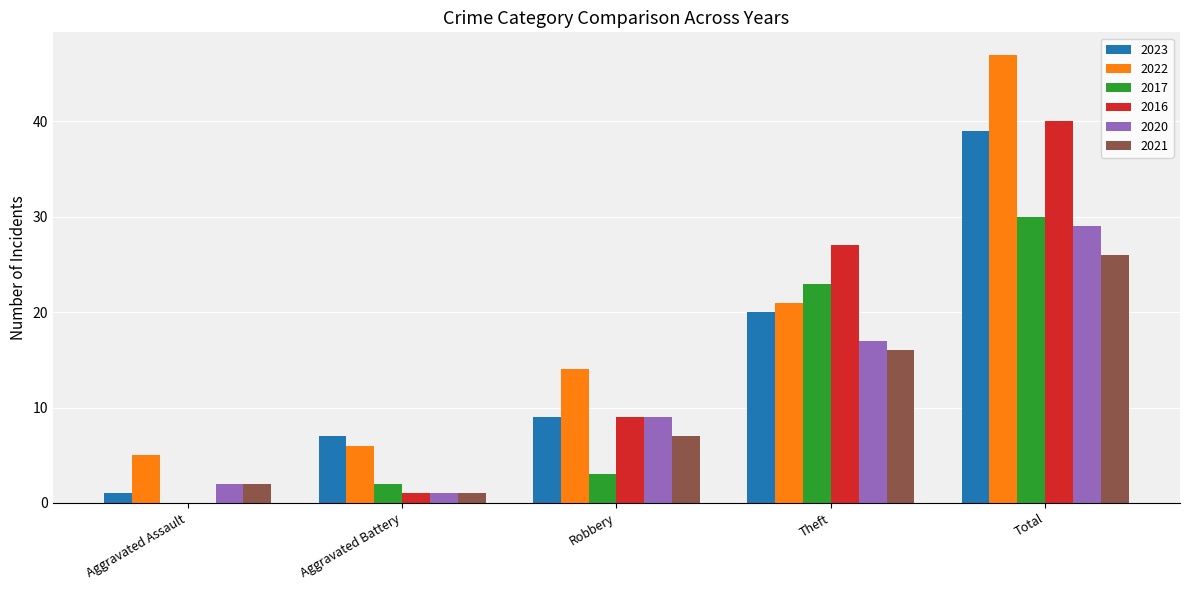

What is the sum of all 2017 values?

58